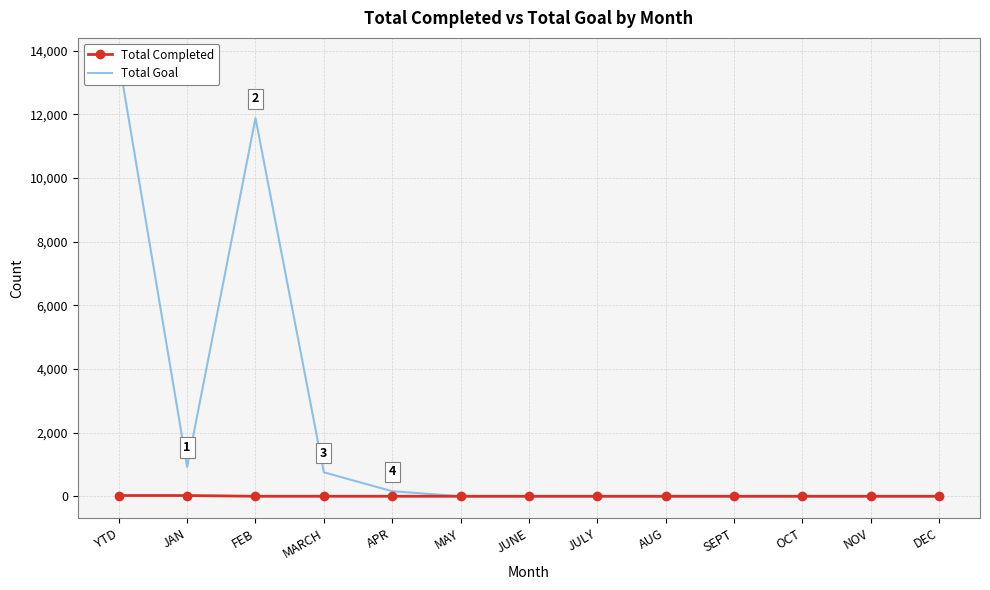

How many lines are shown in the chart?

2